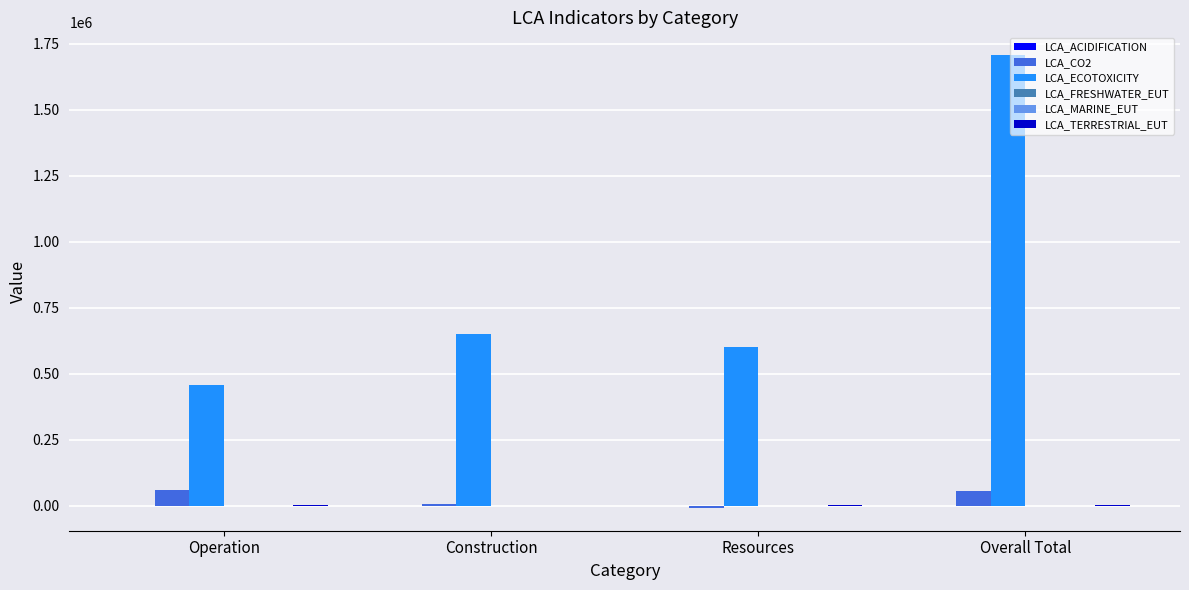

Are the bars grouped side by side (vs. stacked)?

Yes